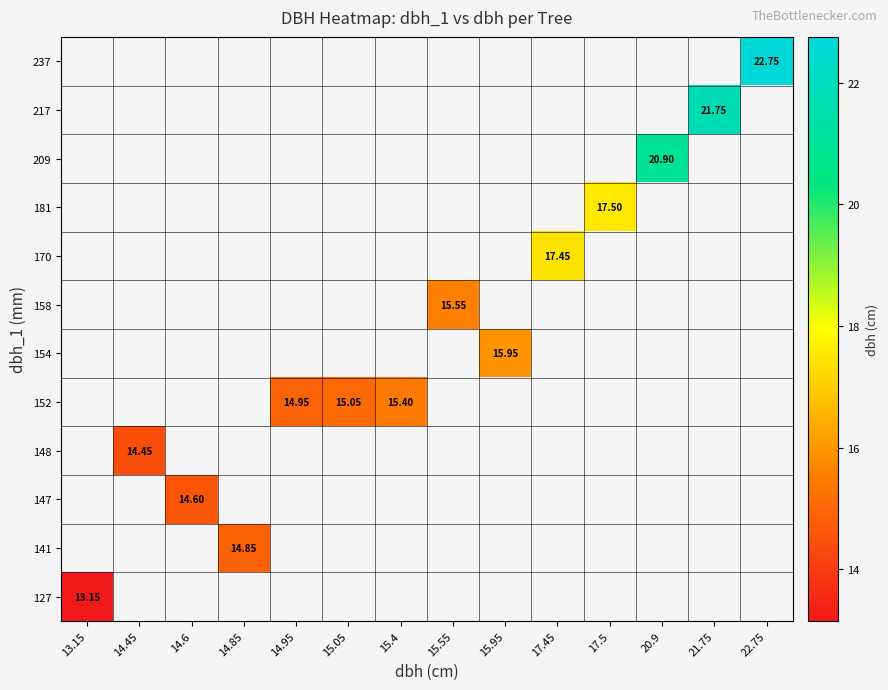

At how many categories does at least one series exceed 13?

14